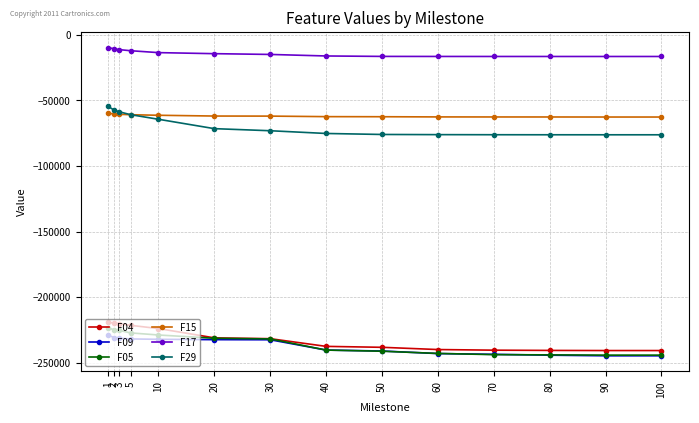

What is the difference between the highest and lowest values at 40?

224119.7